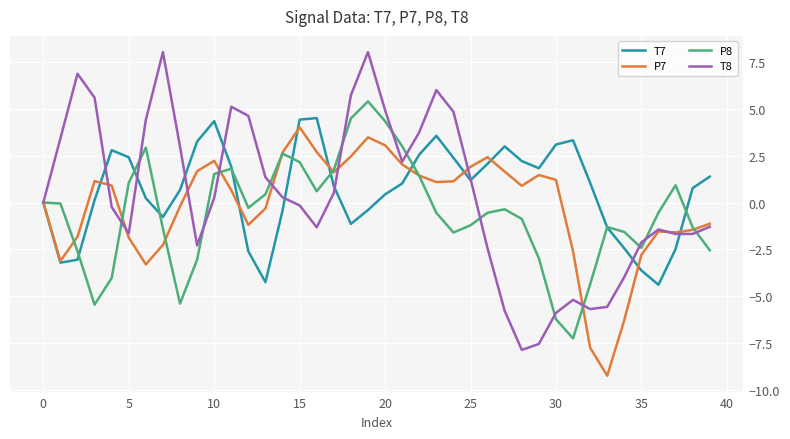

List the series in order of their overall mean, highest first.

T7, T8, P7, P8